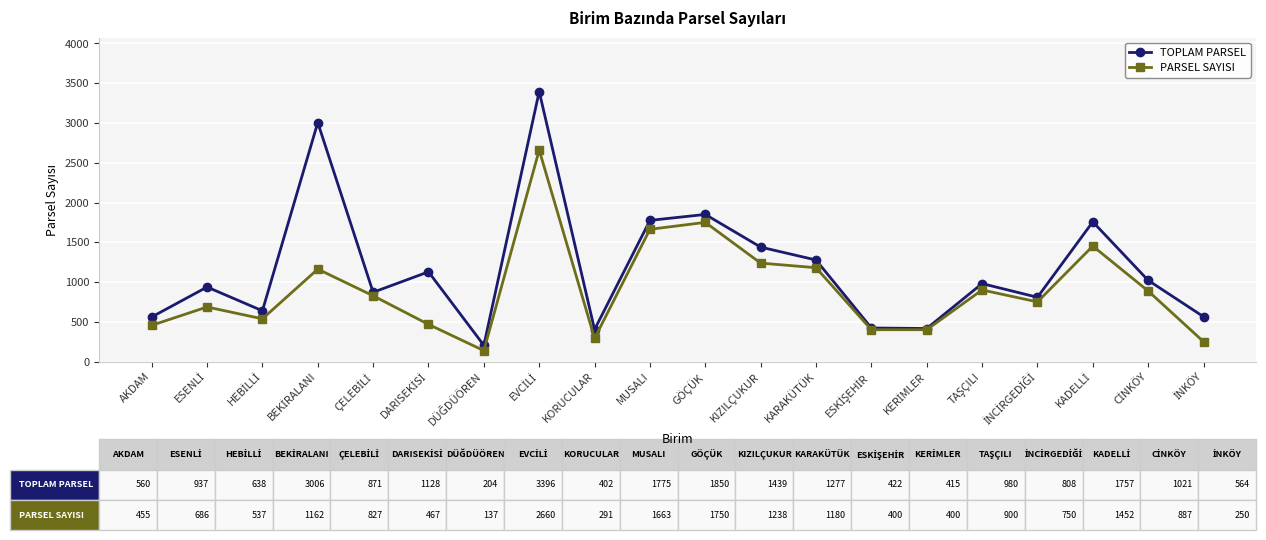

How many interior local peaks does the PARSEL SAYISI series have?

6